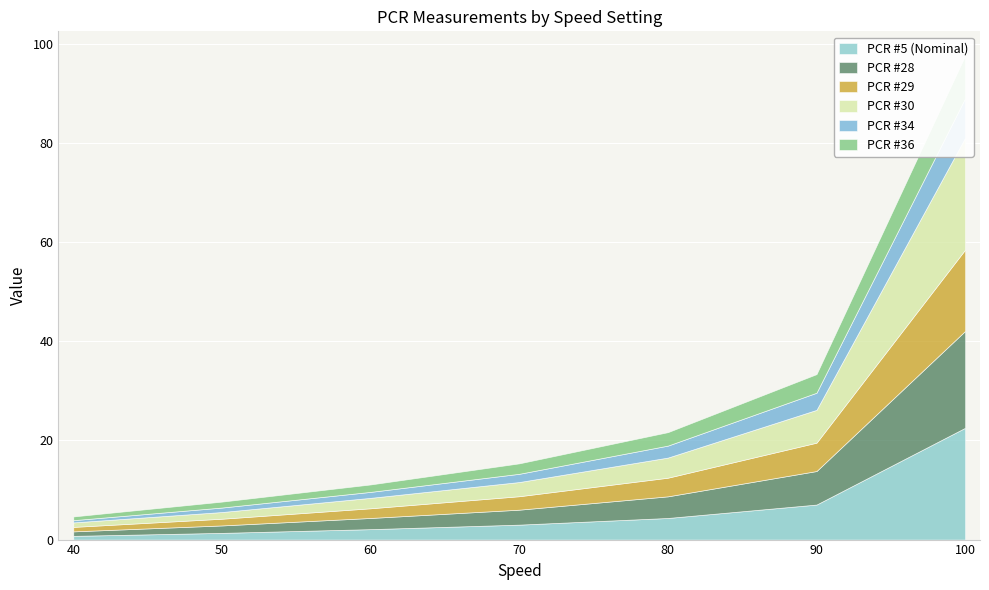

At which category is the sum across all series the highest?

100